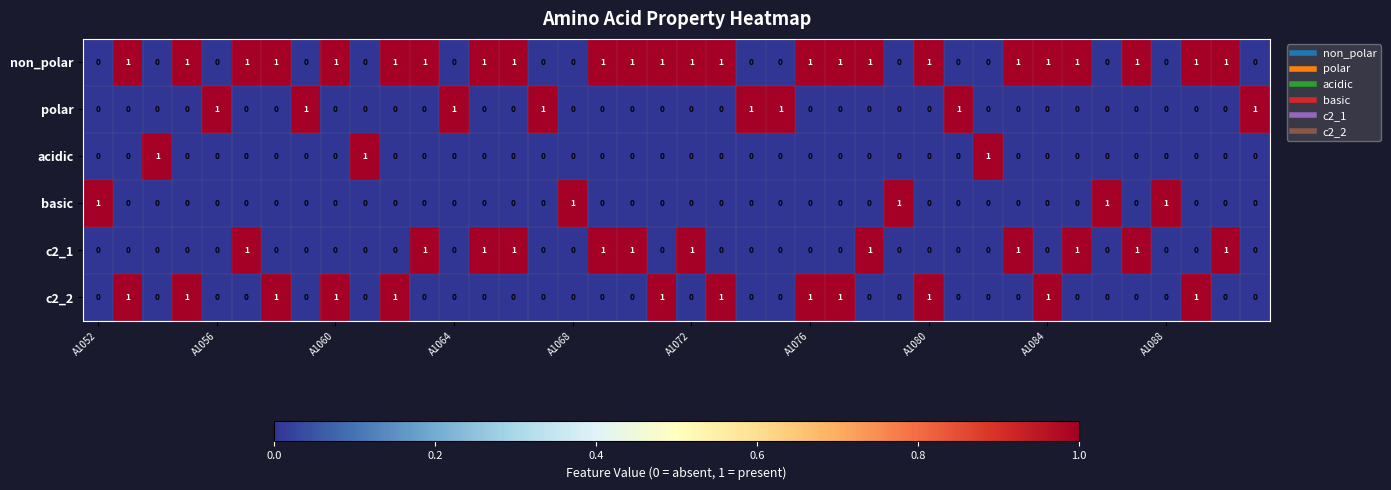

At how many categories does at least one series exceed 0?

40